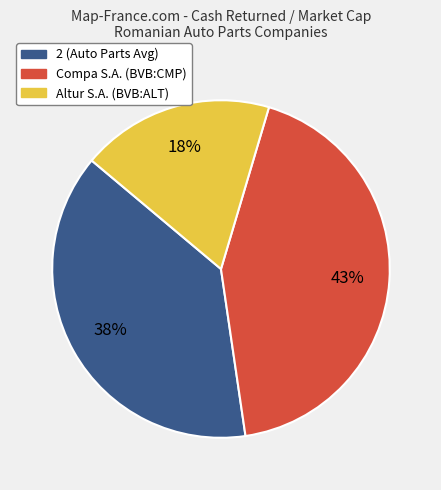

How many slices are in this pie chart?

3